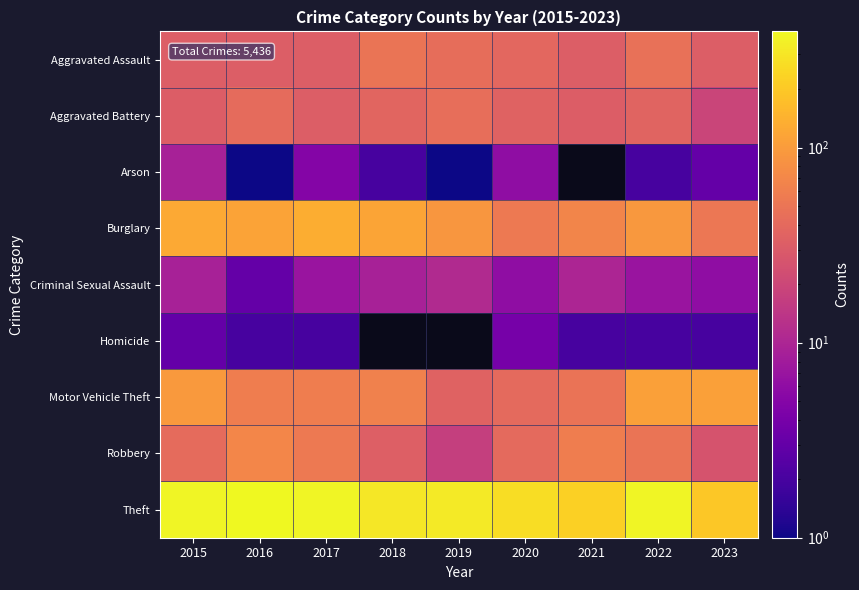

At which category does the chart reach its peak across all series?

2016